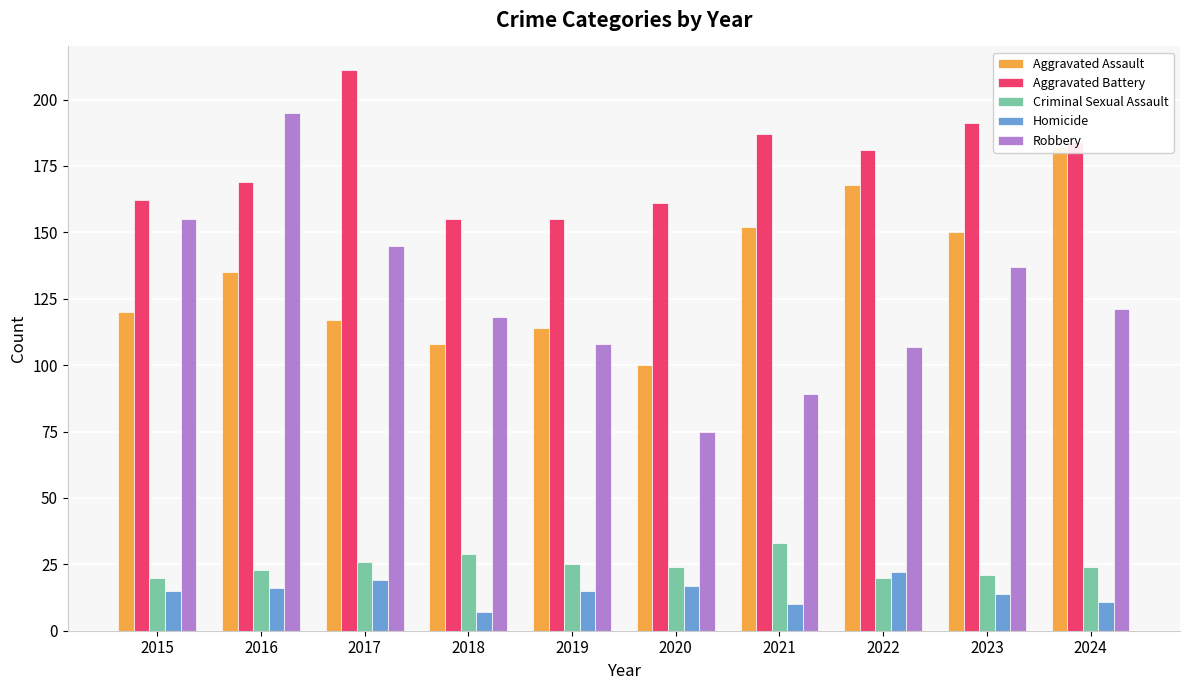

Which has a higher value, 2023 or 2015?

2023